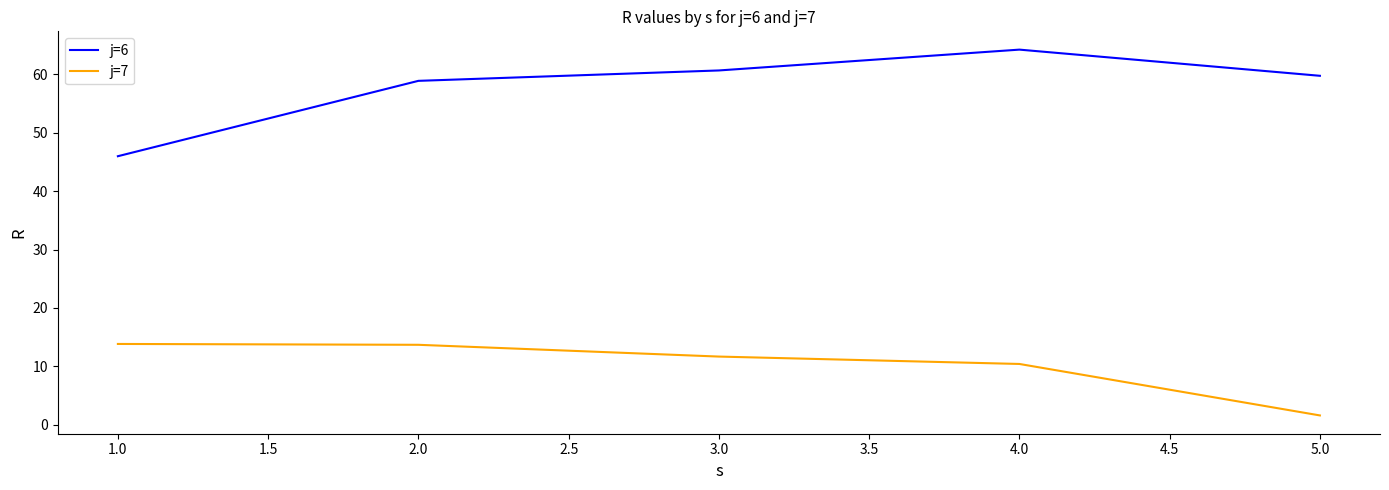

The value of j=7 at 2.0 is 19.2. True or false?

False